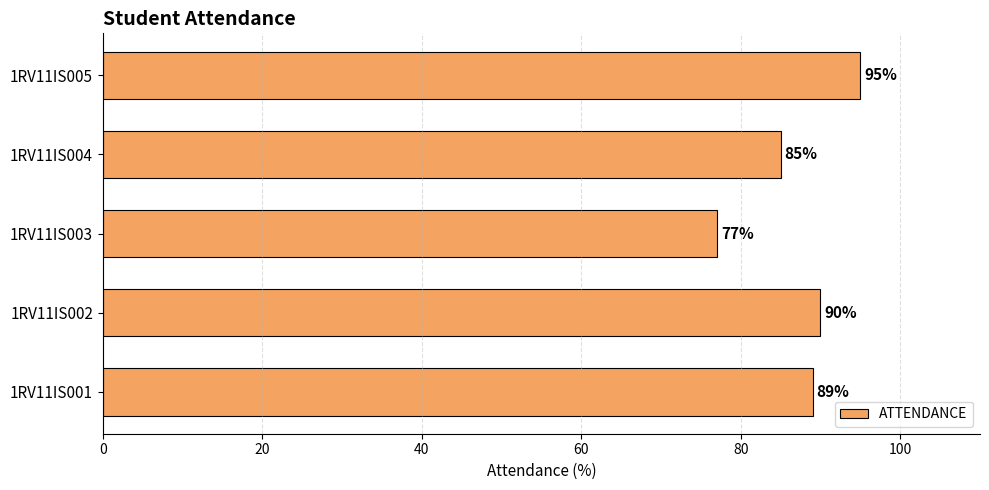

The chart shows a value of 77 at 1RV11IS003. True or false?

True